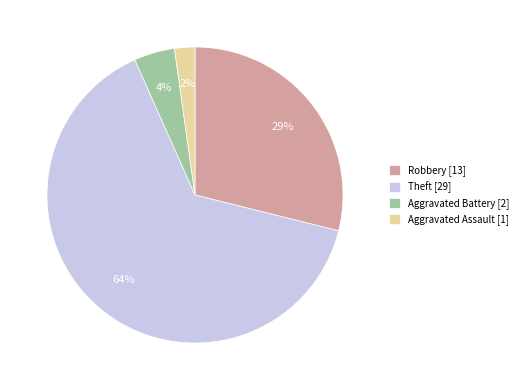

To the nearest percent, what portion does Aggravated Battery [2] represent?

4%